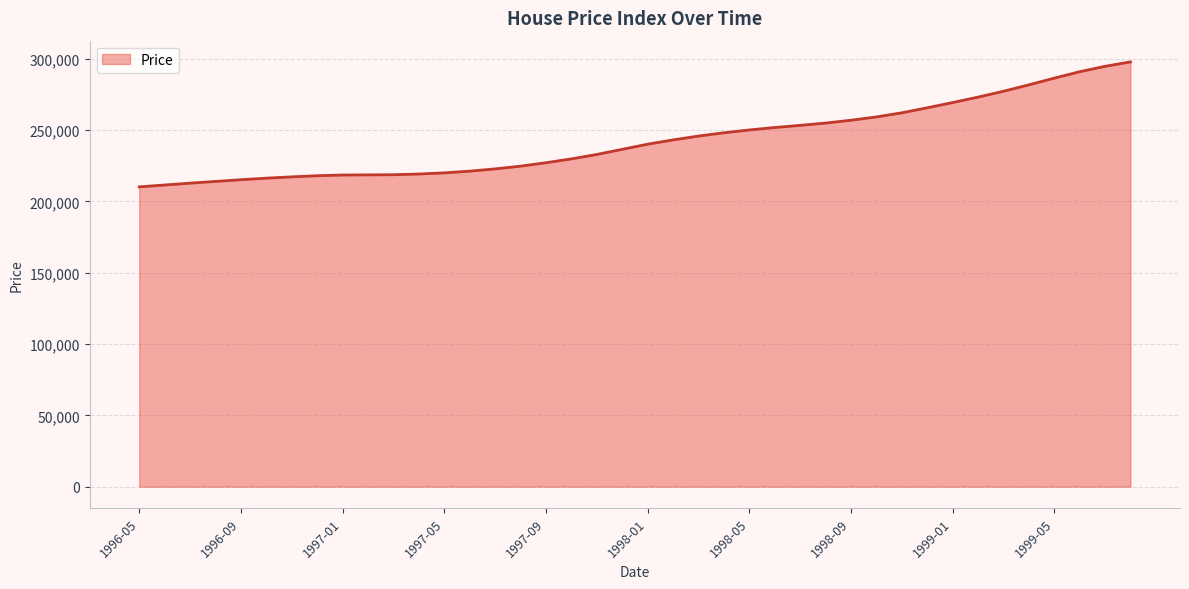

What is the greatest value displayed?

297800